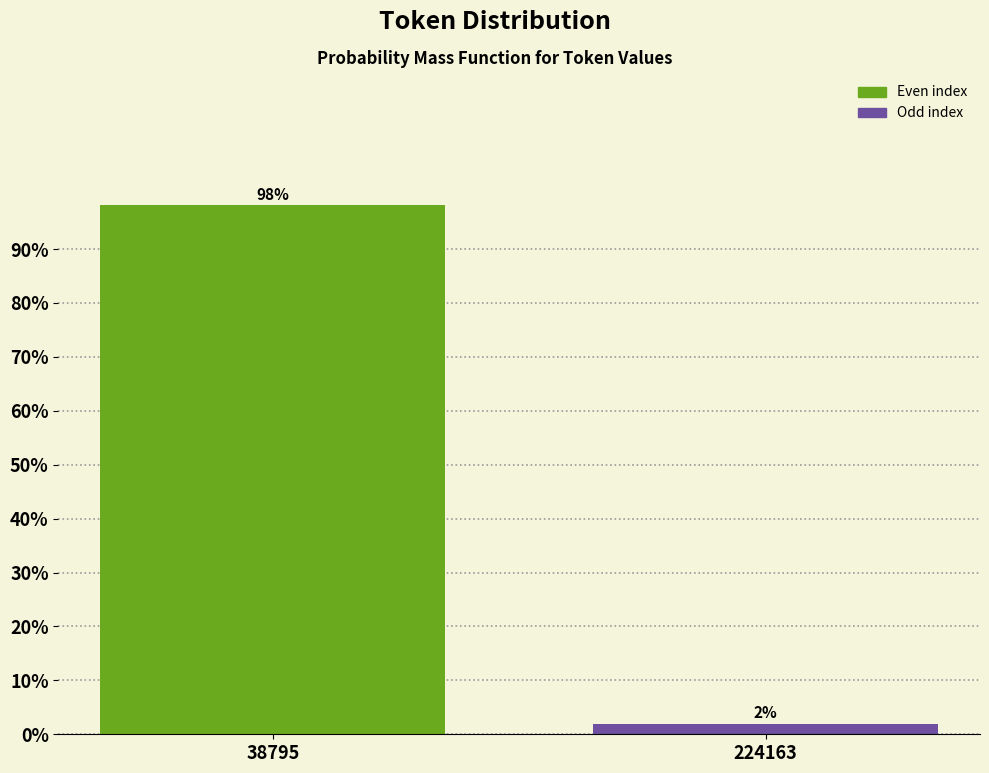

List the labels in order of value, largest first.

38795, 224163